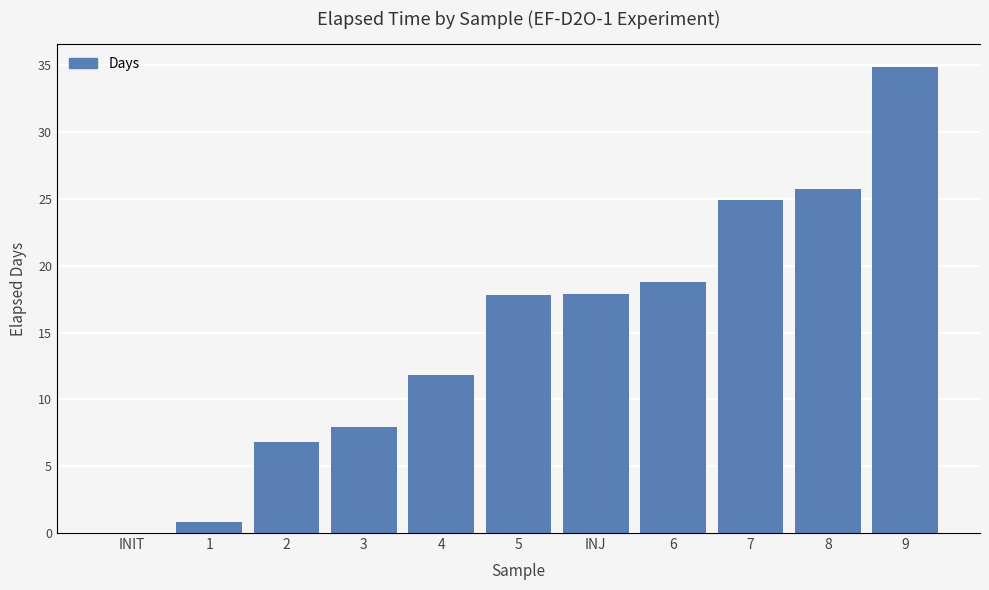

How many data points in Hours are above 427?

6